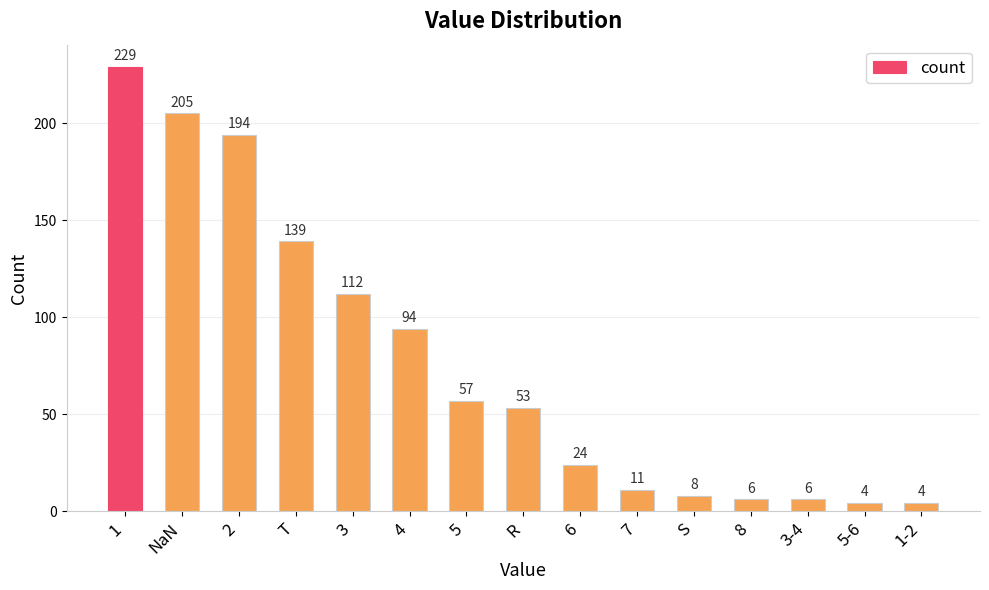

Reading left to right, extract all data points from this chart.

229	205	194	139	112	94	57	53	24	11	8	6	6	4	4